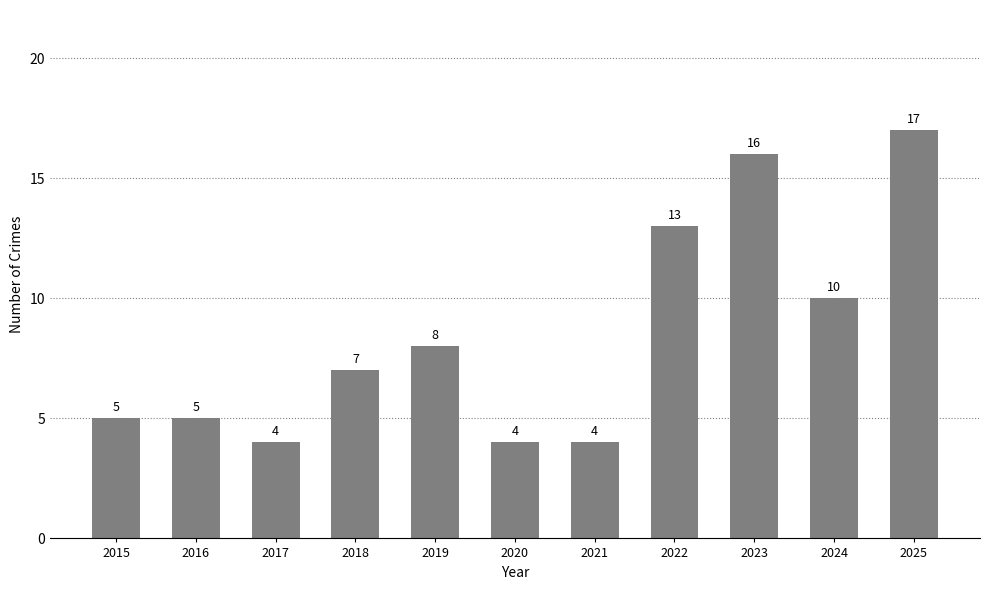

At which category does the chart reach its peak across all series?

2025